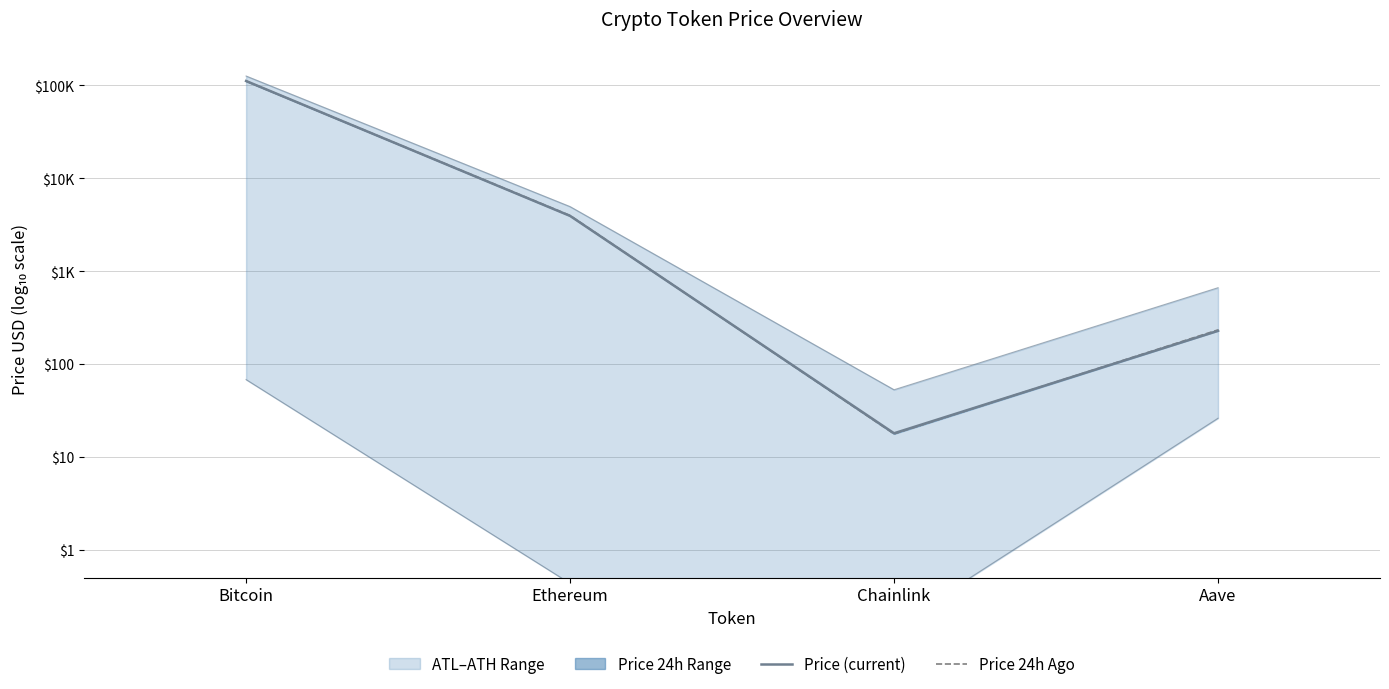

The value of Price 24h Ago at Bitcoin is 5.0. True or false?

True